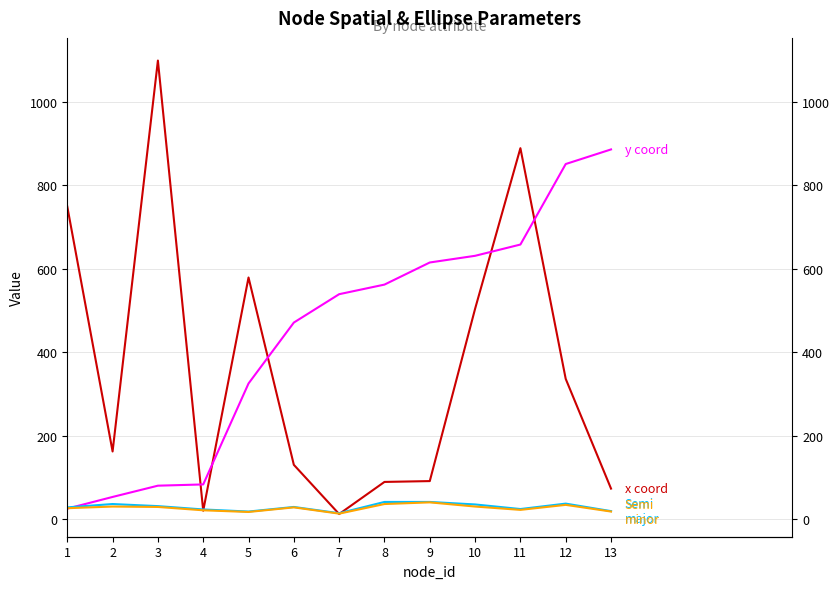

What is the value of the x point at the 11th from the left?

889